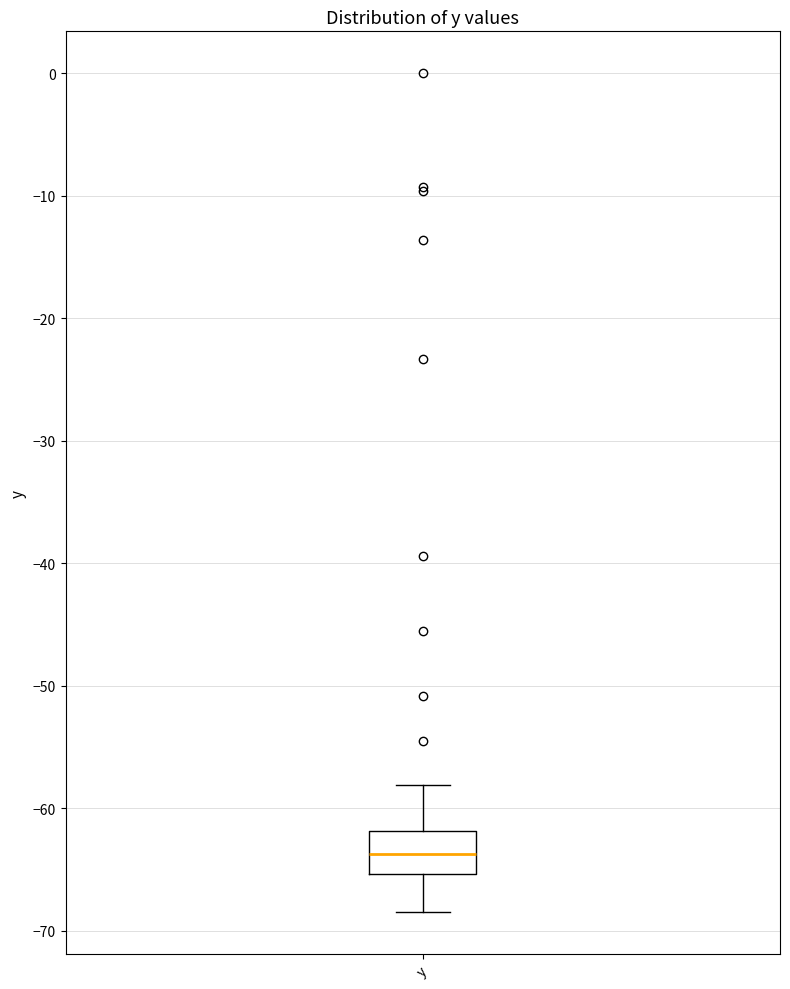

Transcribe this box plot: give where the median line is, the range the box spans, and where the two whiskers end, as read against the y-axis. The values are not printed on the chart, so give them approximately, as read against the axis.

median -64, box -65 to -62, whiskers -68 to -58